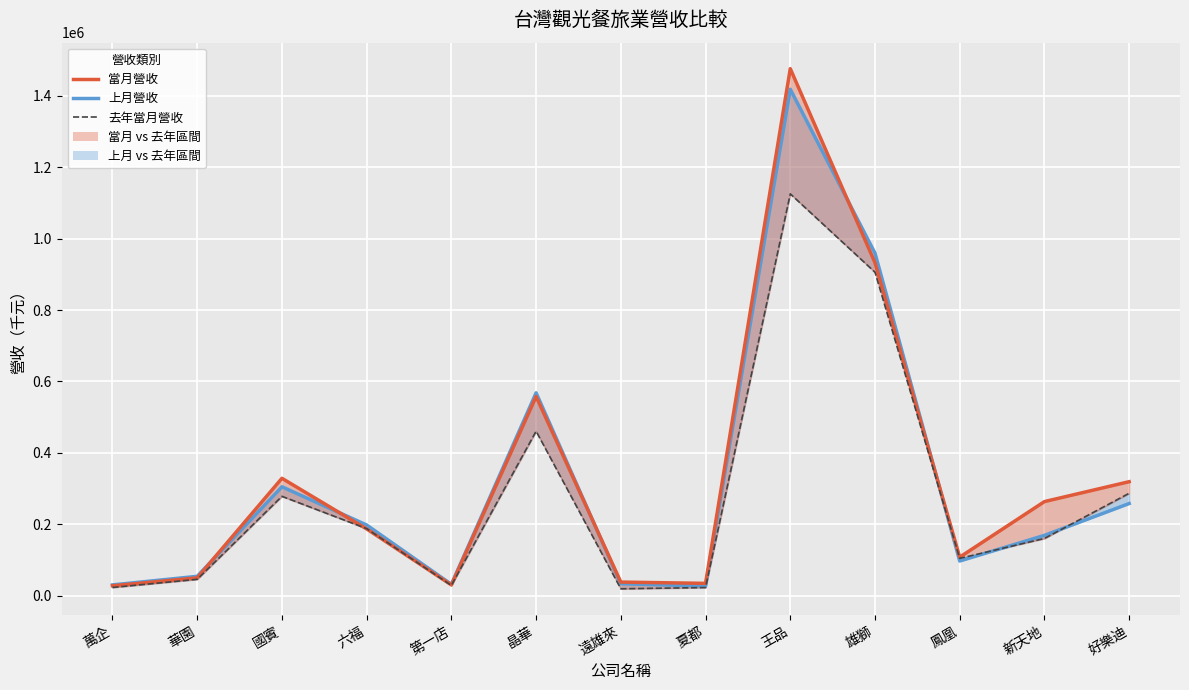

What position from the right is 遠雄來?

7